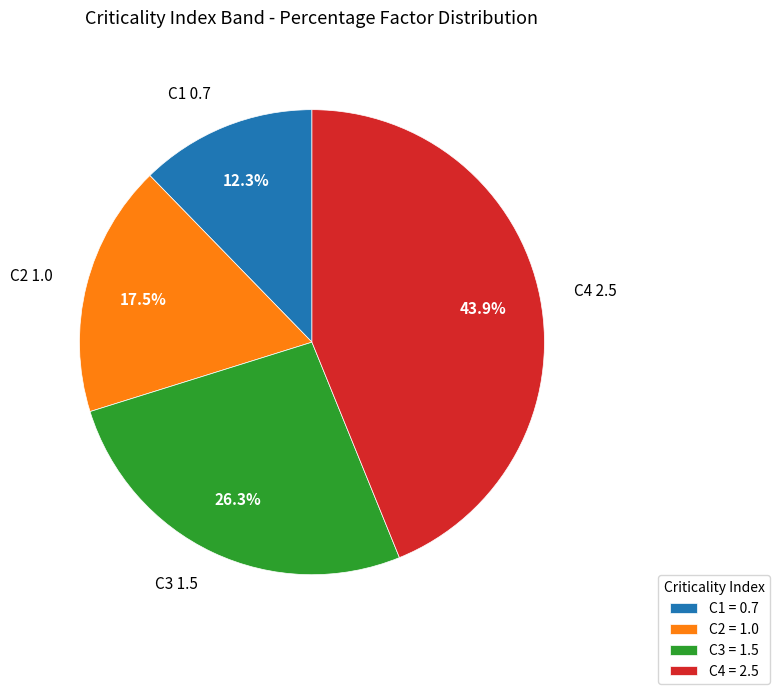

Combined, do C1 and C4 account for over 50%?

Yes